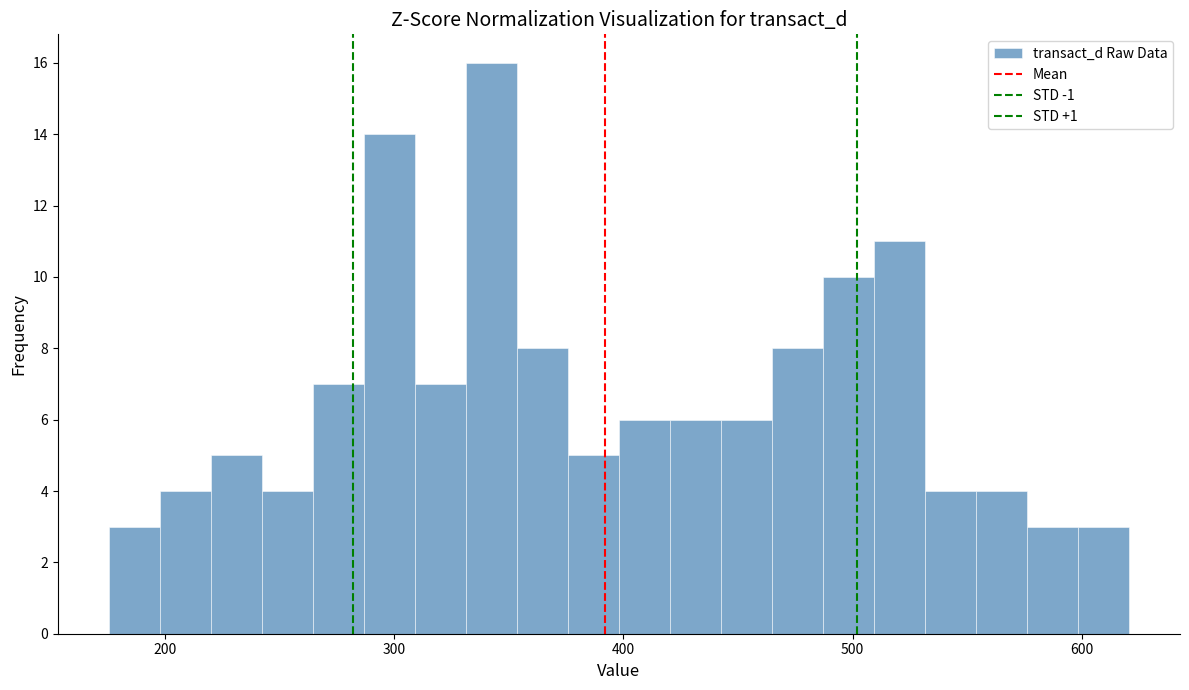

Around what value on the x-axis is the tallest bar? Give the approximate position of its centre, as read against the axis.

340